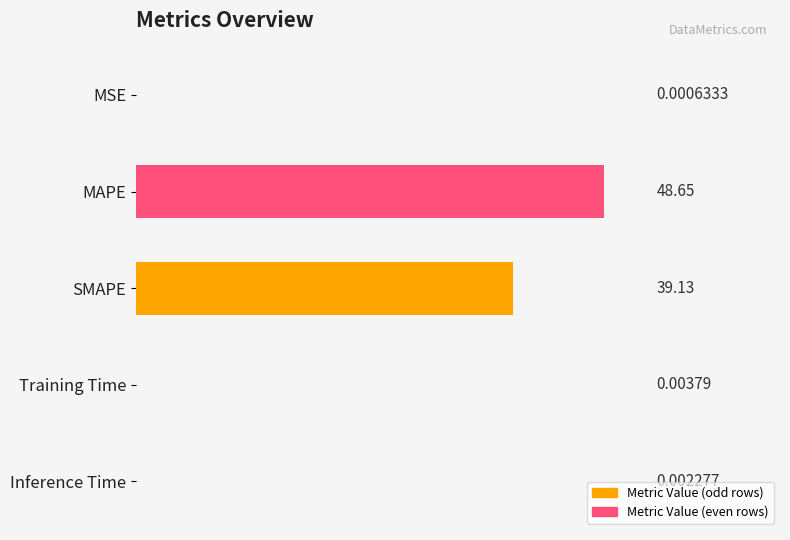

What is the sum of the values at SMAPE and Training Time?

39.1